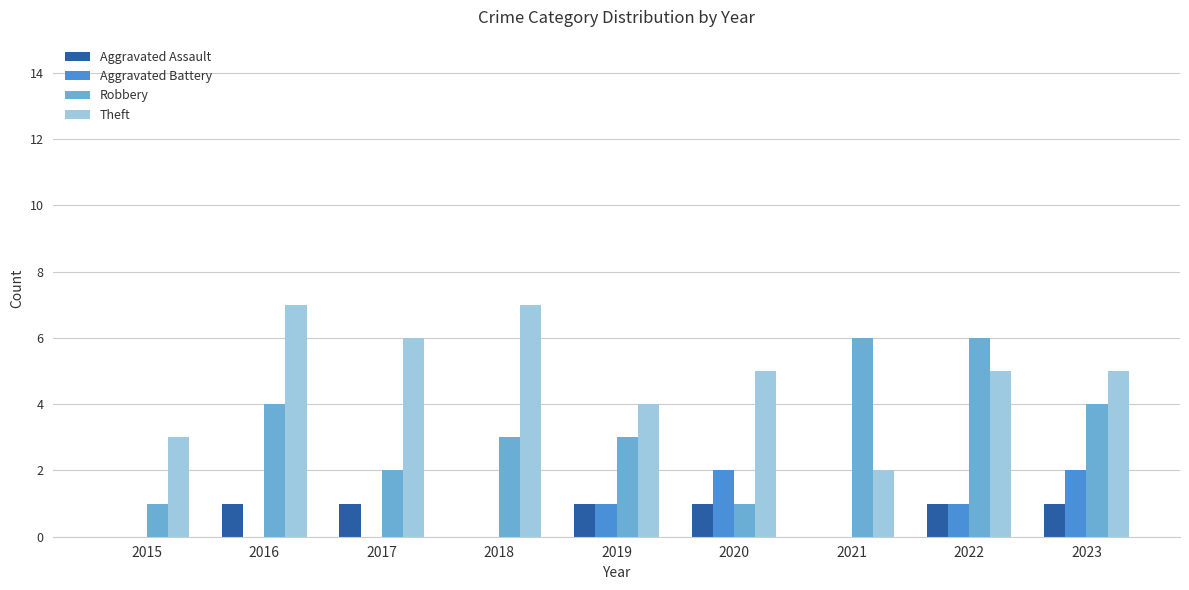

What is the average value of the Aggravated Battery series?

1